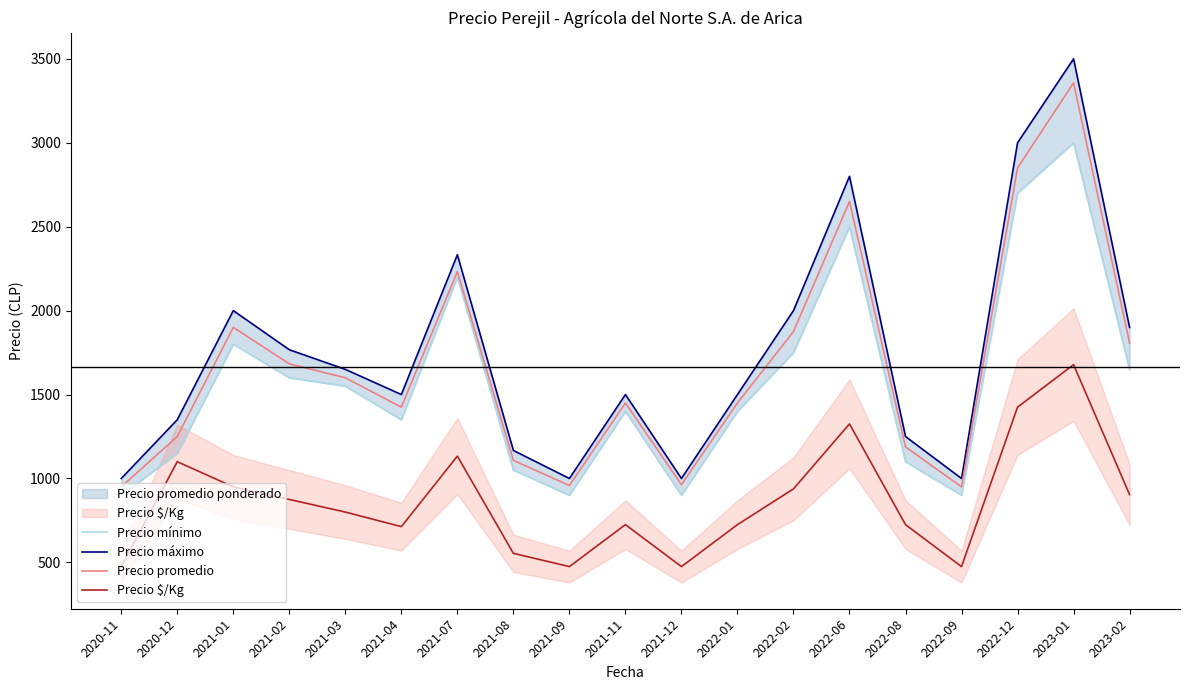

How many categories are shown in the chart?

19